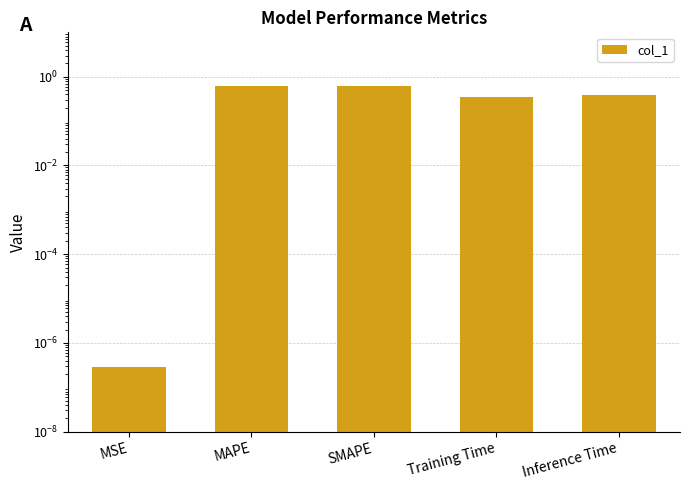

What is the difference between the maximum and second lowest values?

0.3